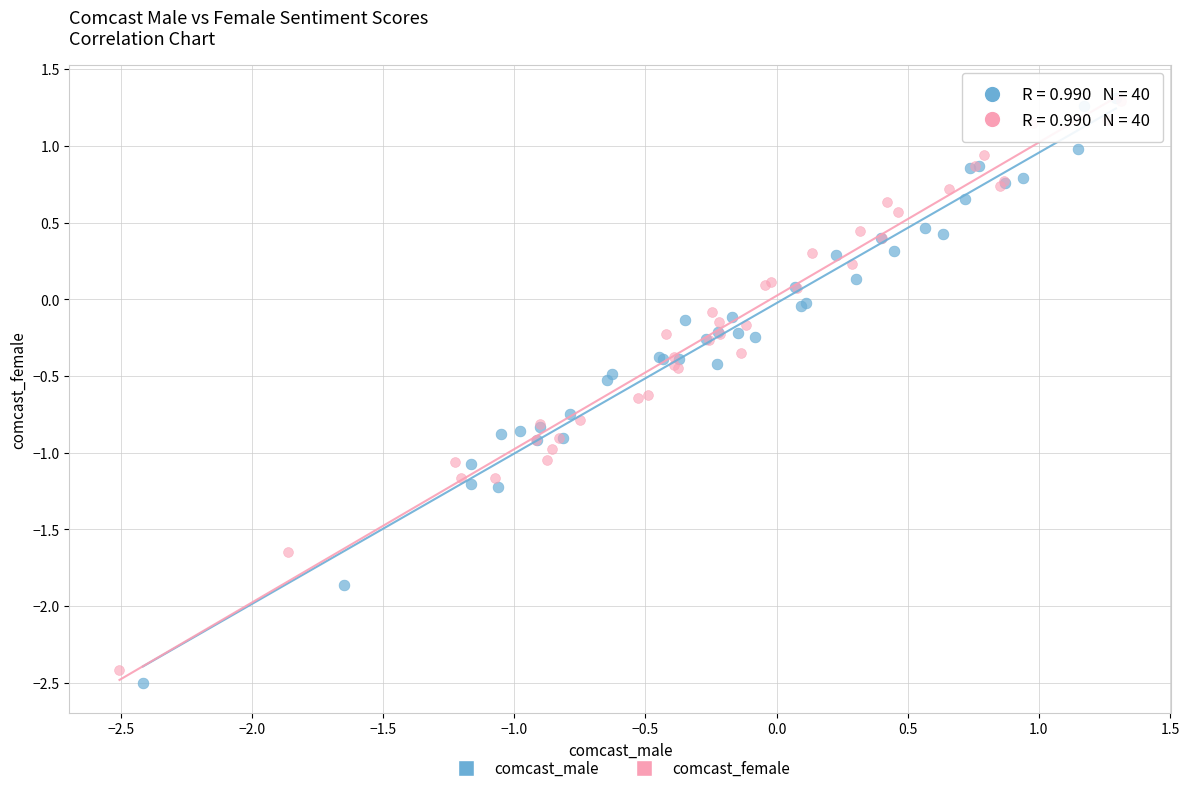

What are all the series names shown in the legend?

comcast_male, comcast_female